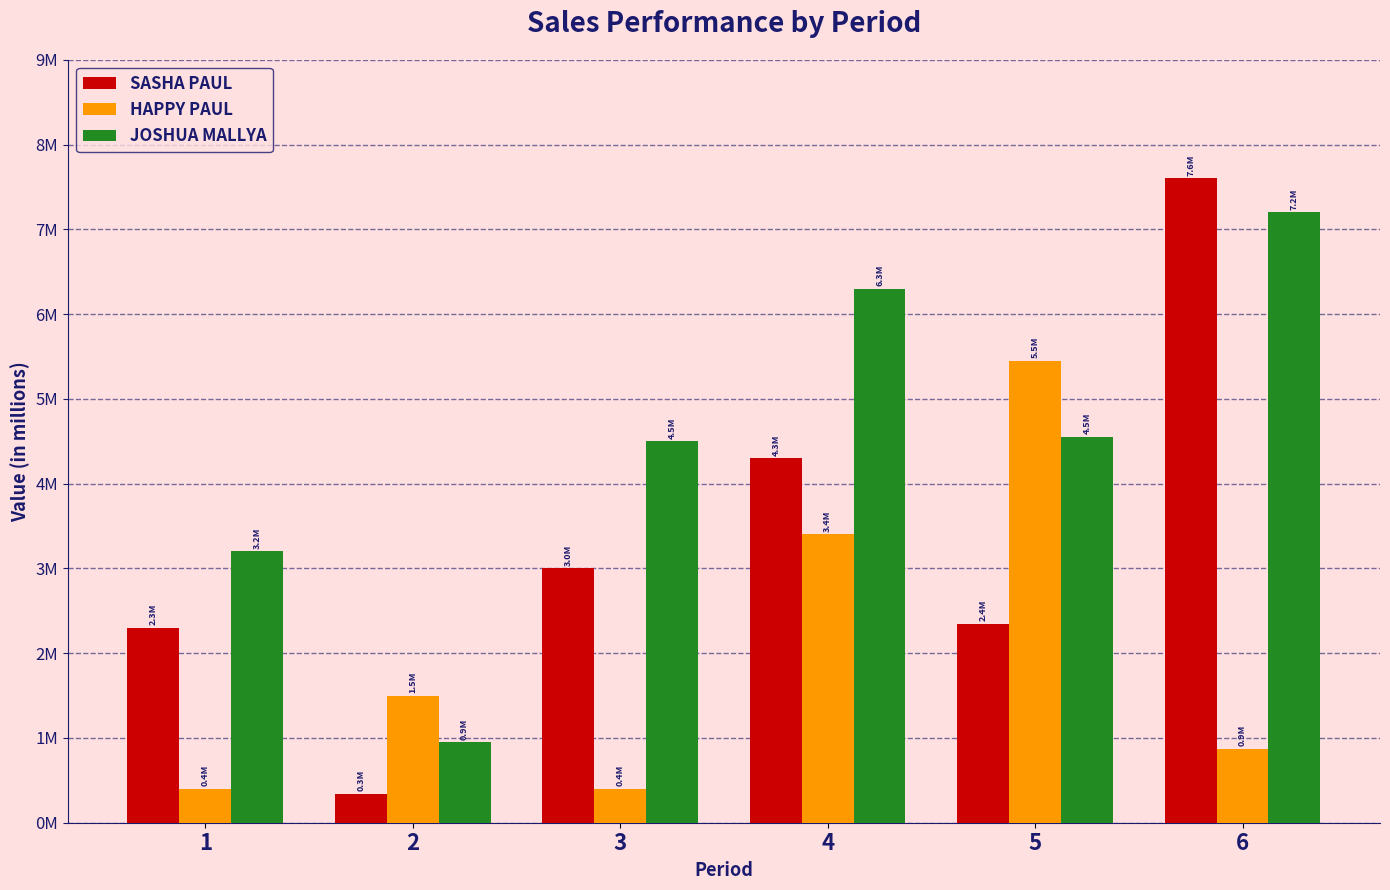

What value does the SASHA PAUL series have at 3, to the nearest 10?

3000000